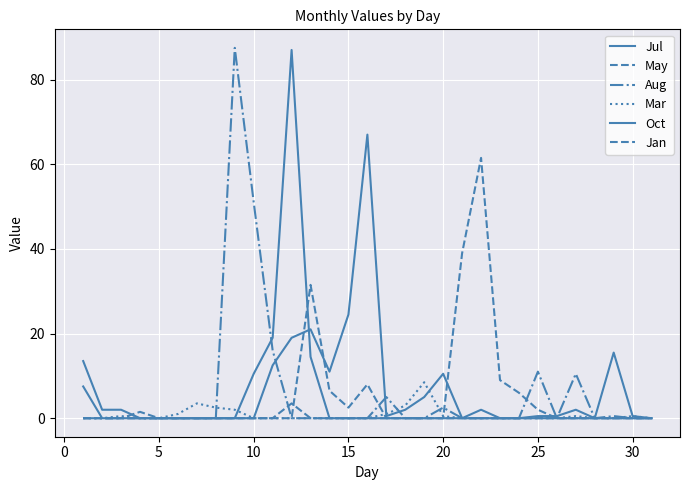

Reading left to right, extract all data points from this chart.

Jul: 7.5	0.0	0.0	0.0	0.0	0.0	0.0	0.0	0.0	0.0	12.5	19.0	21.0	11.0	24.5	67.0	0.5	2.0	5.0	10.5	0.0	2.0	0.0	0.0	0.0	0.0	0.0	0.0	15.5	0.5	0.0
May: 0.0	0.0	0.0	0.0	0.0	0.0	0.0	0.0	0.0	0.0	0.0	0.0	31.5	6.5	2.5	8.0	0.0	0.0	0.0	0.0	39.0	61.5	9.0	6.0	2.0	0.0	0.0	0.0	0.0	0.0	0.0
Aug: 0.0	0.0	0.0	0.0	0.0	0.0	0.0	0.0	87.5	51.0	16.0	0.0	0.0	0.0	0.0	0.0	5.0	0.0	0.0	2.5	0.0	0.0	0.0	0.0	11.0	0.0	10.5	0.0	0.5	0.0	0.0
Mar: 0.0	0.0	0.5	0.0	0.0	1.0	3.5	2.5	2.0	0.0	0.0	0.0	0.0	0.0	0.0	0.0	1.0	3.0	8.5	0.5	0.0	0.0	0.0	0.0	0.0	0.0	0.5	0.0	0.0	0.5	0.0
Oct: 13.5	2.0	2.0	0.0	0.0	0.0	0.0	0.0	0.0	10.5	19.0	87.0	14.5	0.0	0.0	0.0	0.0	0.0	0.0	0.0	0.0	0.0	0.0	0.0	0.5	0.5	2.0	0.0	0.0	0.0	0.0
Jan: 0.0	0.0	0.0	1.5	0.0	0.0	0.0	0.0	0.0	0.0	0.0	3.5	0.0	0.0	0.0	0.0	0.0	0.0	0.0	0.0	0.0	0.0	0.0	0.0	0.0	0.0	0.0	0.0	0.0	0.0	0.0